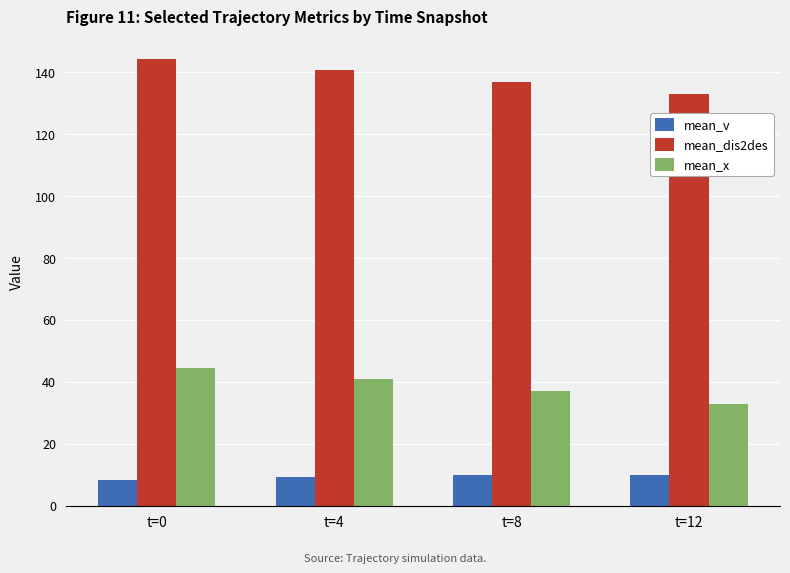

What is the greatest value displayed?

144.3